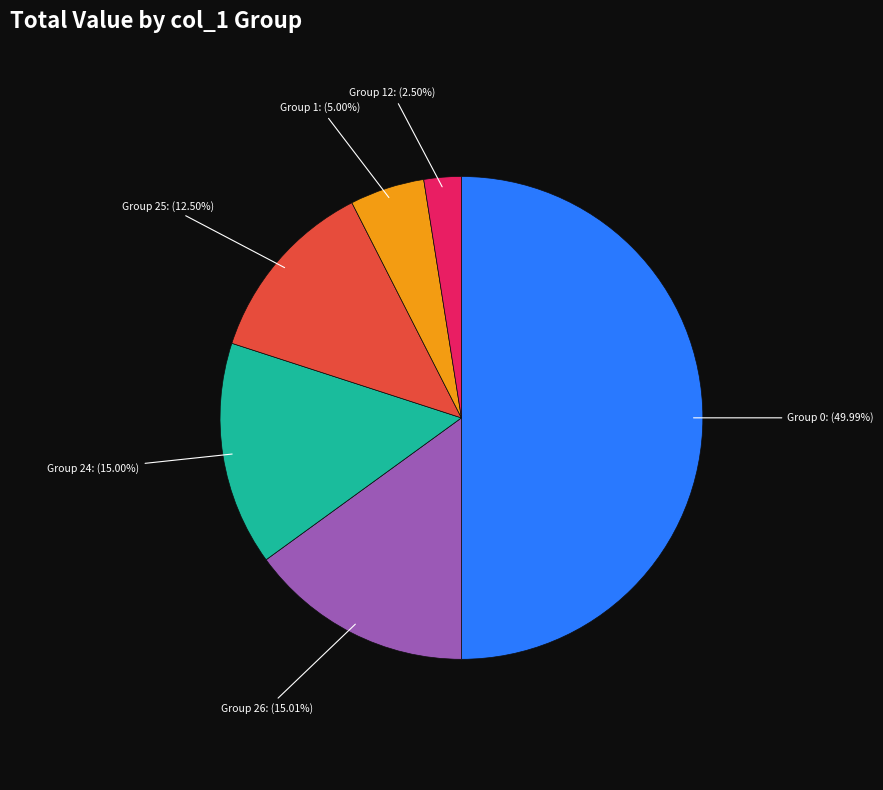

How many slices are in this pie chart?

6